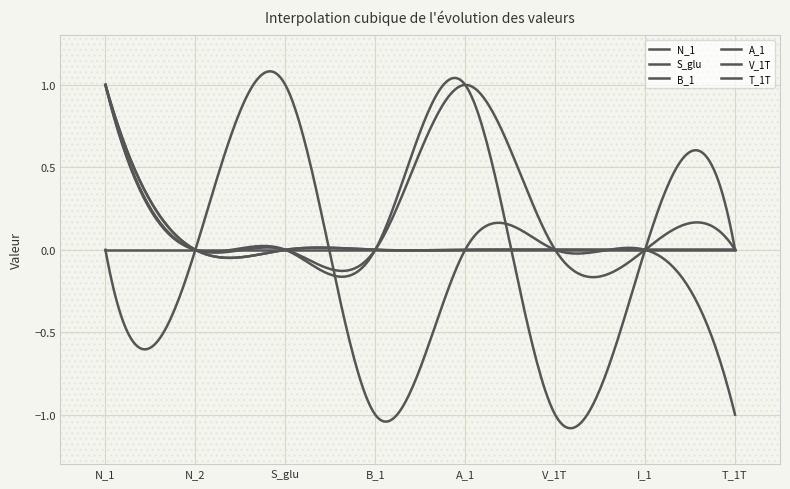

What is the label of the 6th point from the right?

S_glu